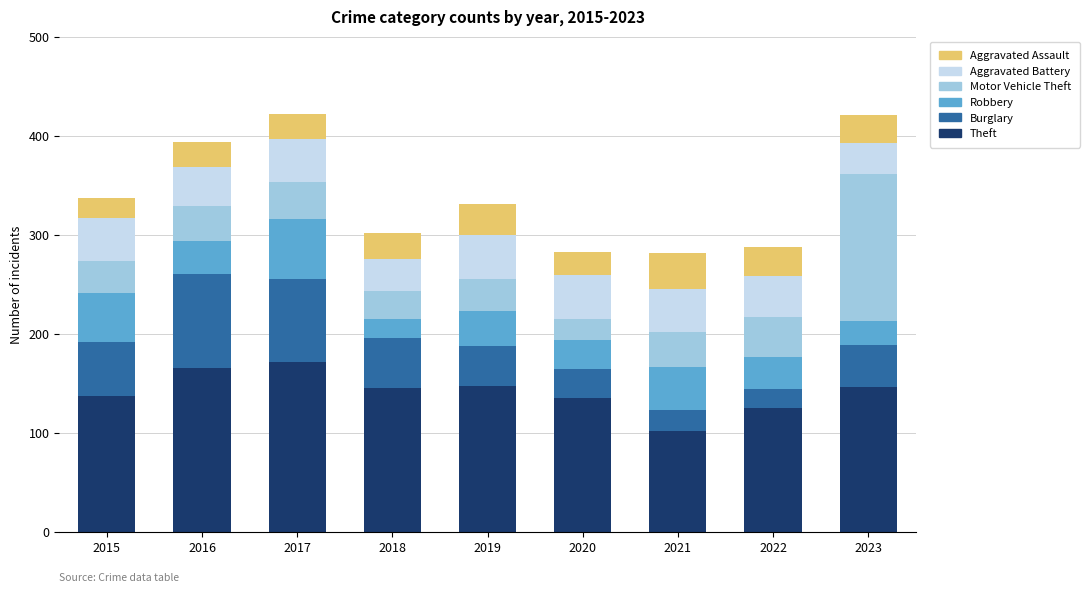

The Theft series shows 82 at 2018. True or false?

False